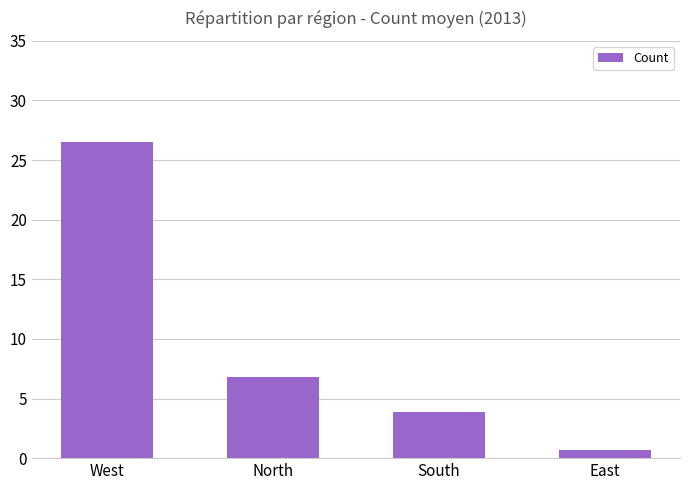

Reading left to right, extract all data points from this chart.

West=26.5	North=6.8	South=3.9	East=0.7